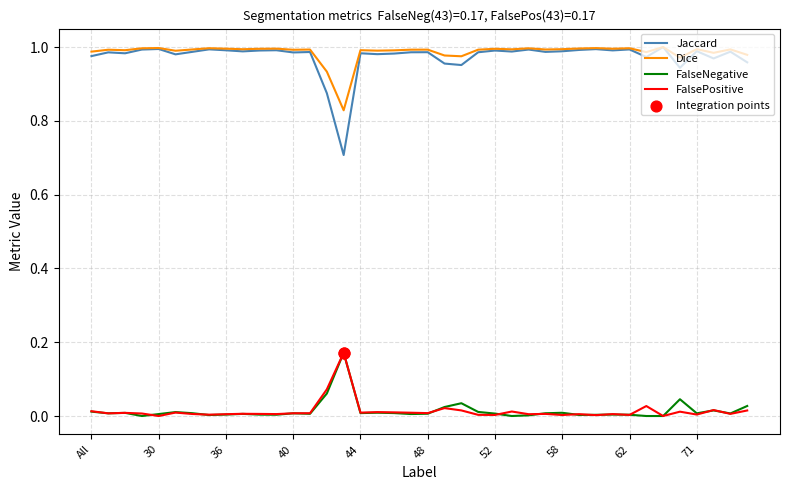

True or false: FalseNegative and Dice cross at least once.

False